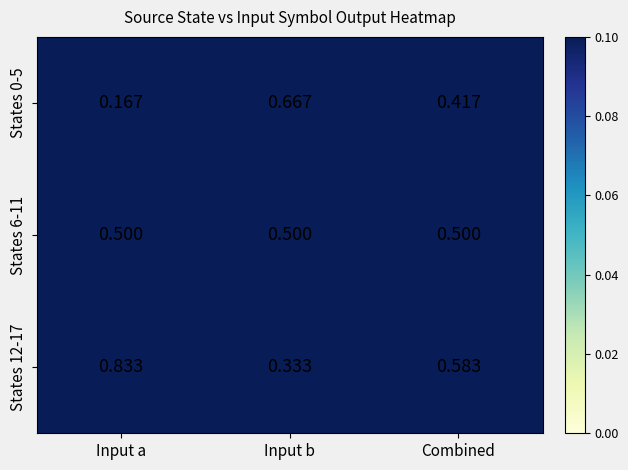

Which category has the lowest value across all series?

Input a